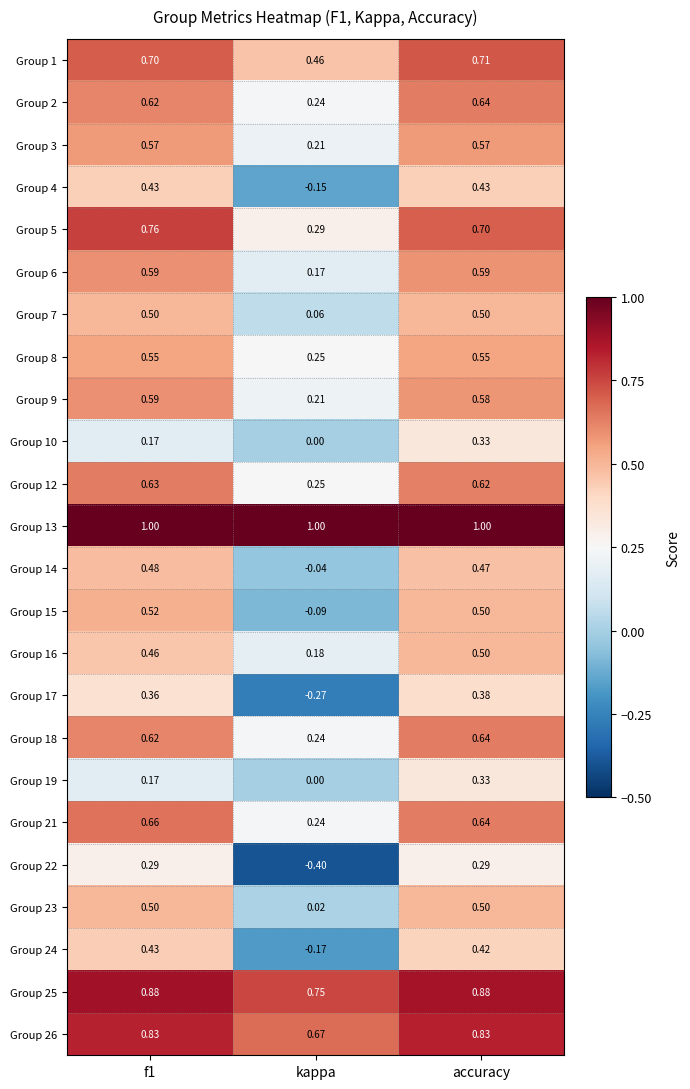

Which series has the largest total across all categories?

Group 13